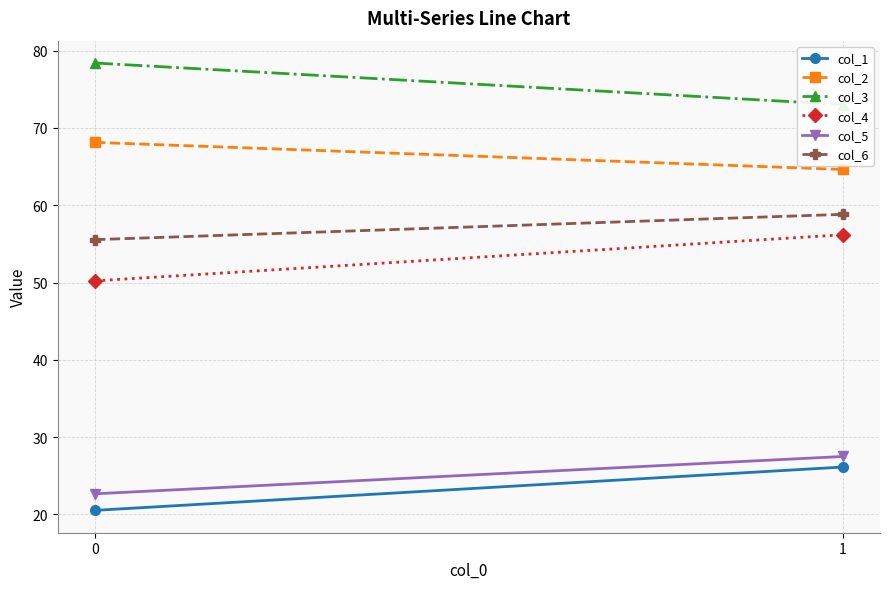

What is the sum of all col_5 values?

50.2